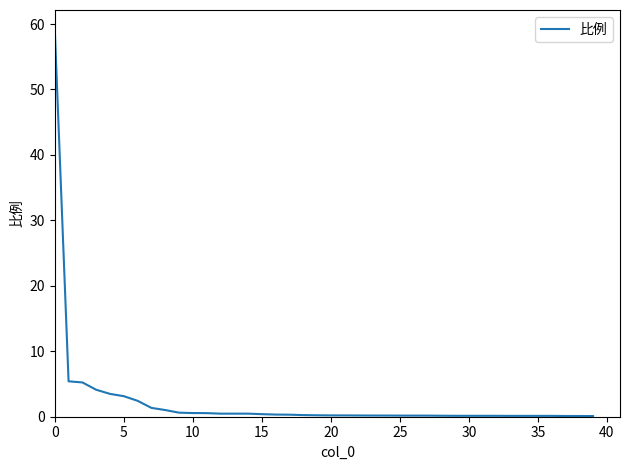

What is the difference between the maximum and minimum values?

59.1